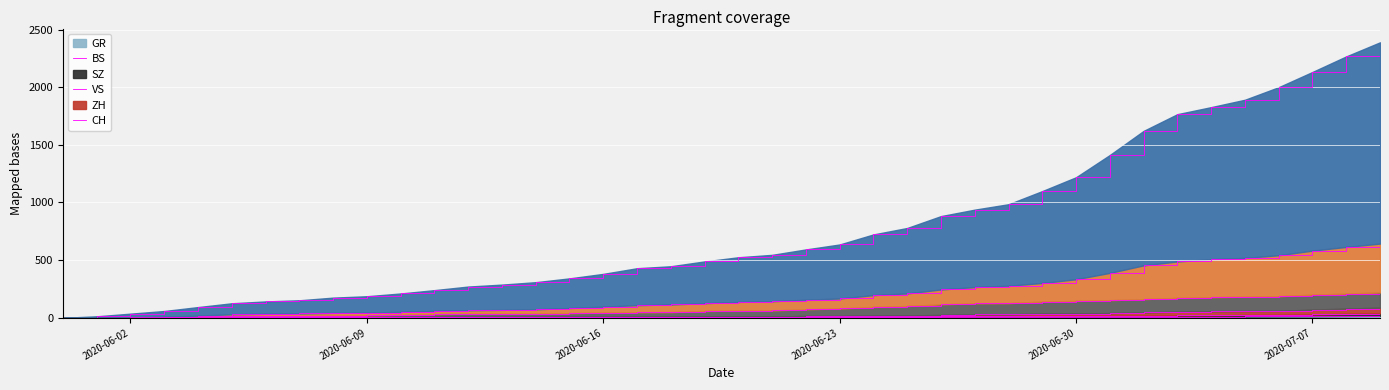

Is it true that CH equals 1099 at 2020-06-29?

True